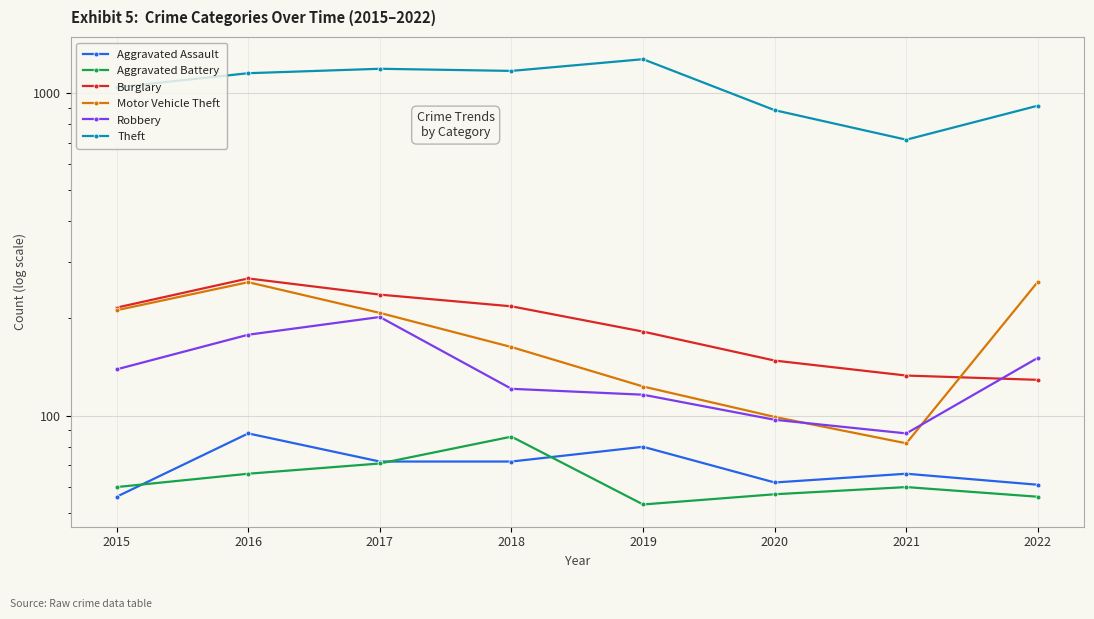

What is the average value of the Motor Vehicle Theft series?

176